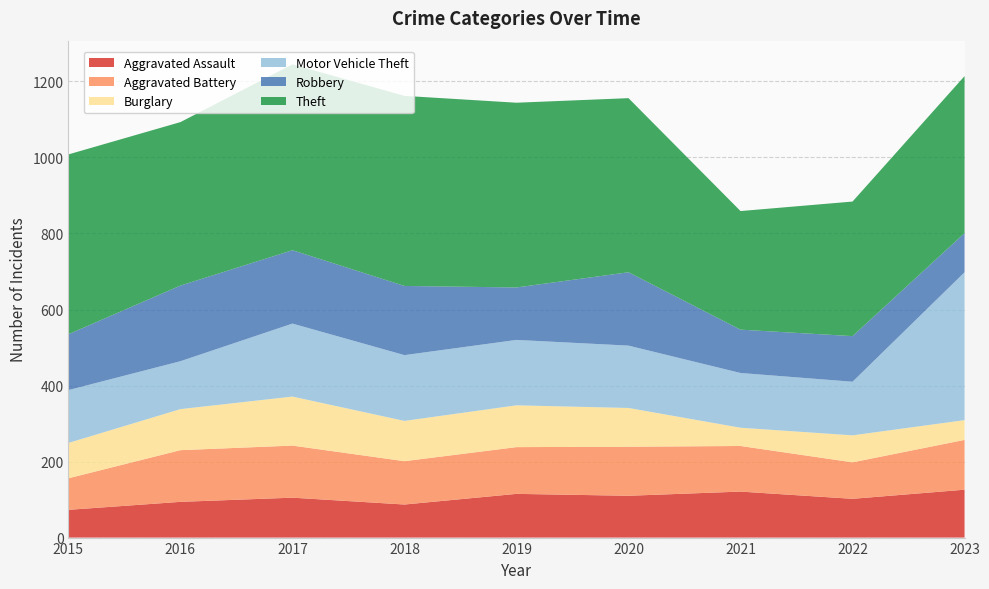

Reading left to right, what are all the values shown in this chart?

Aggravated Assault: 2015=73	2016=94	2017=105	2018=87	2019=115	2020=110	2021=121	2022=102	2023=126
Aggravated Battery: 2015=83	2016=136	2017=137	2018=114	2019=123	2020=129	2021=120	2022=96	2023=131
Burglary: 2015=93	2016=108	2017=129	2018=106	2019=110	2020=102	2021=48	2022=71	2023=52
Motor Vehicle Theft: 2015=139	2016=126	2017=192	2018=173	2019=172	2020=164	2021=144	2022=141	2023=389
Robbery: 2015=147	2016=199	2017=193	2018=182	2019=138	2020=193	2021=114	2022=120	2023=103
Theft: 2015=473	2016=430	2017=489	2018=500	2019=486	2020=458	2021=312	2022=354	2023=413